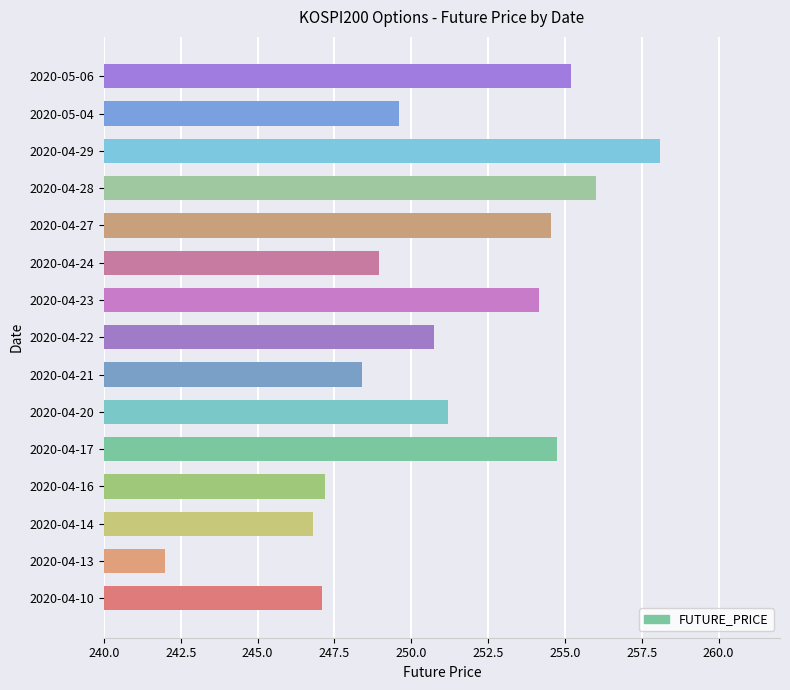

The value at 2020-04-17 is 254.8. True or false?

True